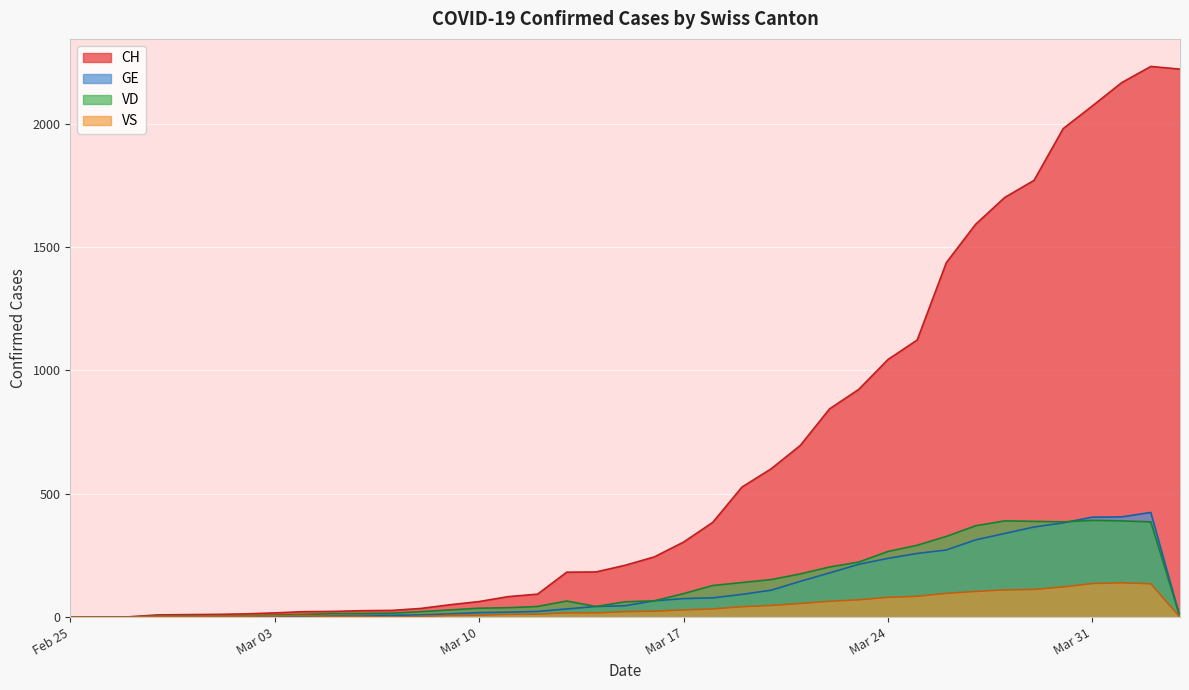

Which series has the largest total across all categories?

CH